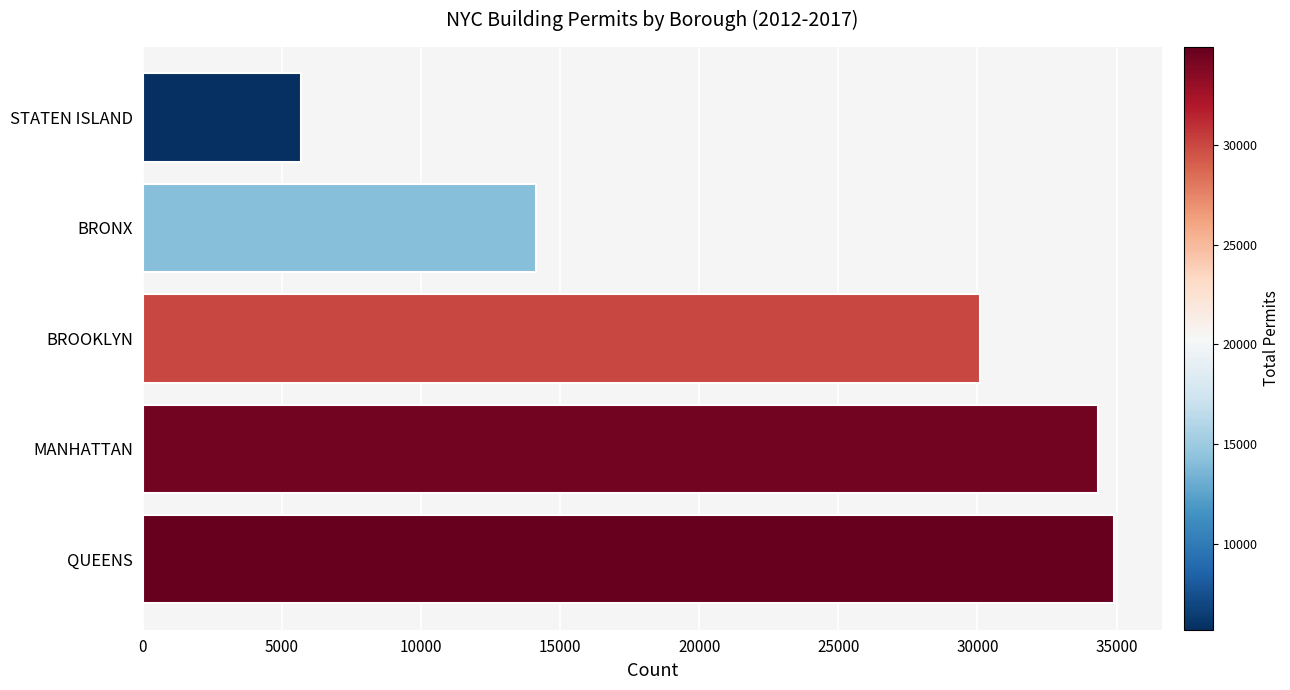

What is the difference between the second highest and second lowest values?

20218